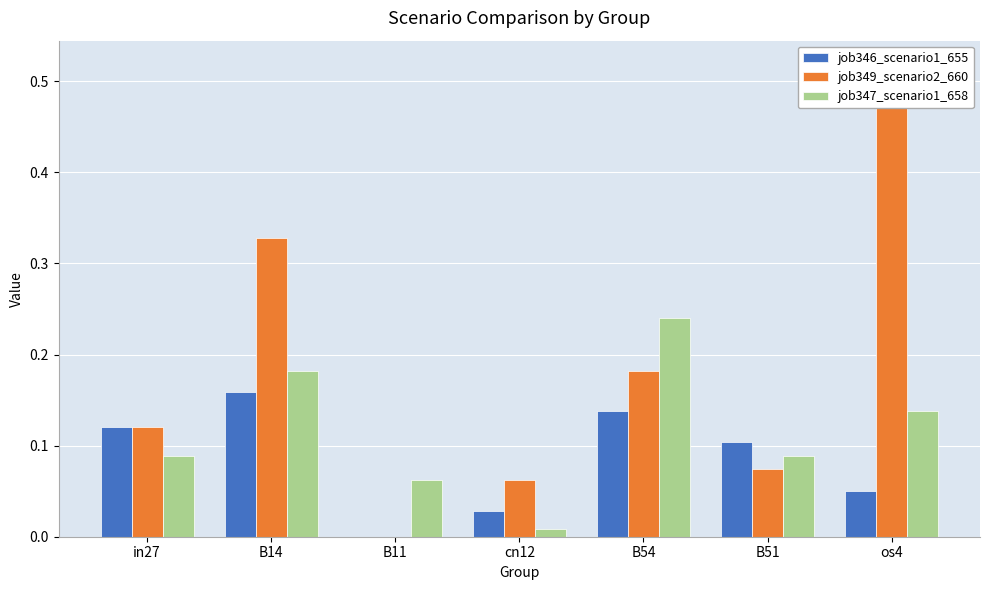

At how many categories does at least one series exceed 0?

7